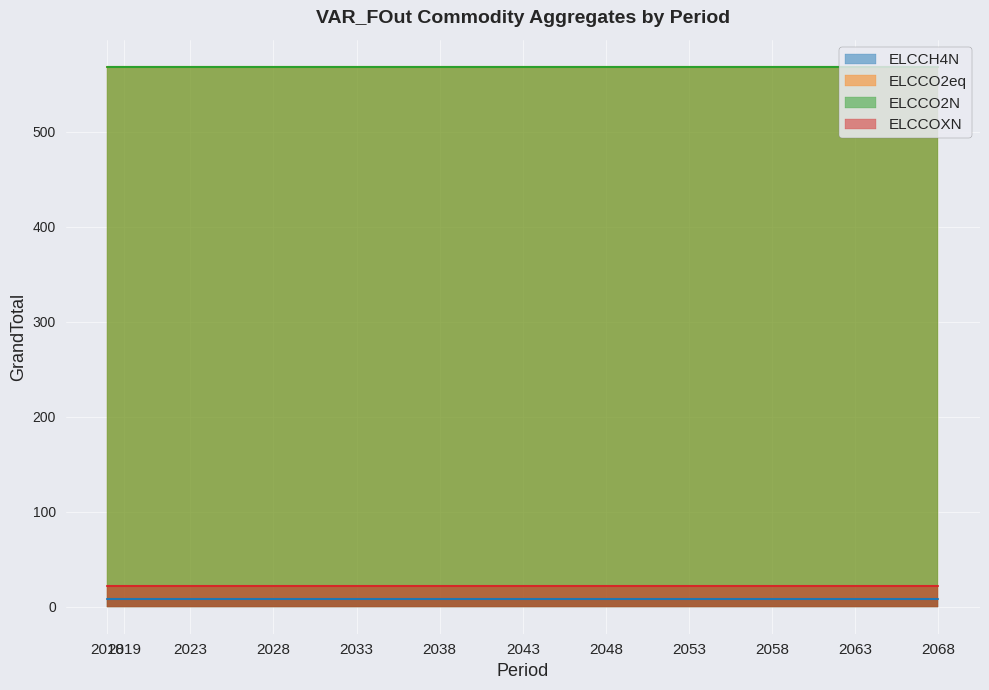

At how many categories does at least one series exceed 374?

12